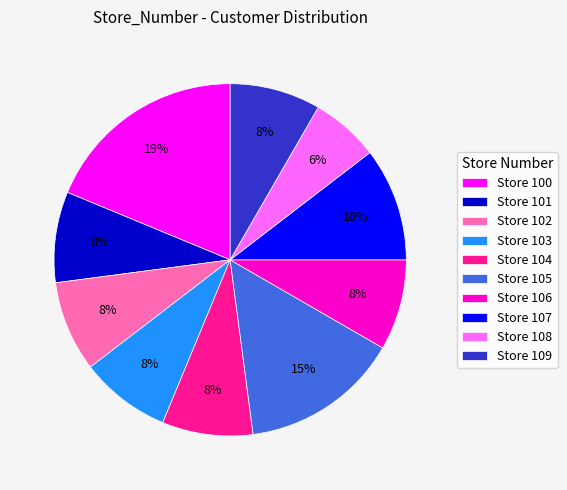

Count the number of slices in the pie.

10